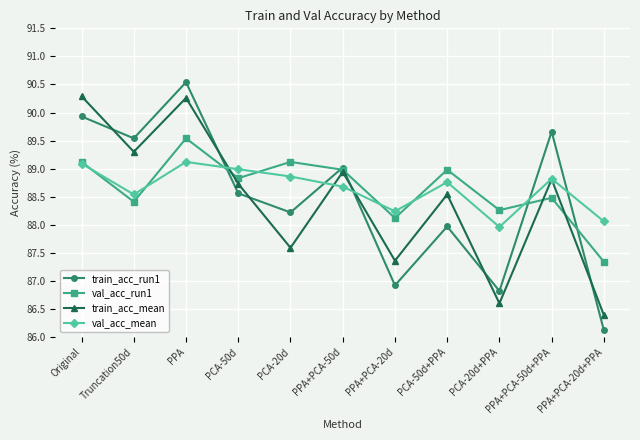

At which label is train_acc_run1 closest to 88?

PCA-50d+PPA